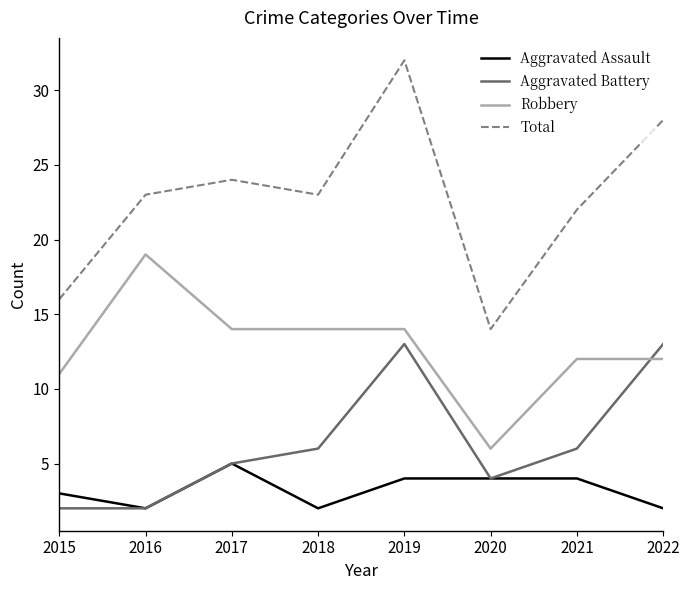

What is the difference between the highest and lowest values at 2016?

21